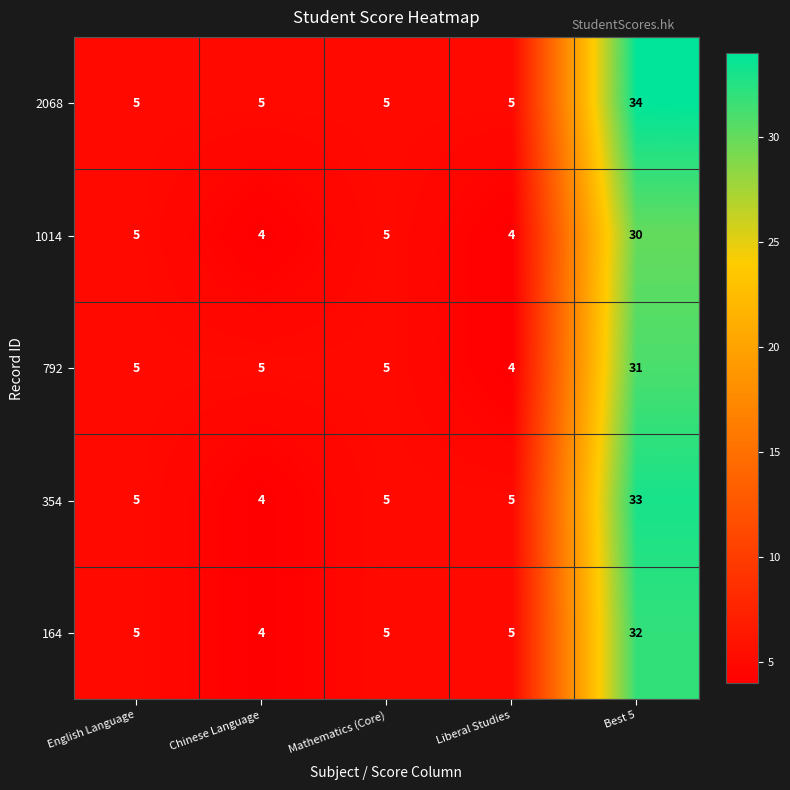

Reading left to right, transcribe all the data shown in this chart.

2068: English Language=5	Chinese Language=5	Mathematics (Core)=5	Liberal Studies=5	Best 5=34
1014: English Language=5	Chinese Language=4	Mathematics (Core)=5	Liberal Studies=4	Best 5=30
792: English Language=5	Chinese Language=5	Mathematics (Core)=5	Liberal Studies=4	Best 5=31
354: English Language=5	Chinese Language=4	Mathematics (Core)=5	Liberal Studies=5	Best 5=33
164: English Language=5	Chinese Language=4	Mathematics (Core)=5	Liberal Studies=5	Best 5=32